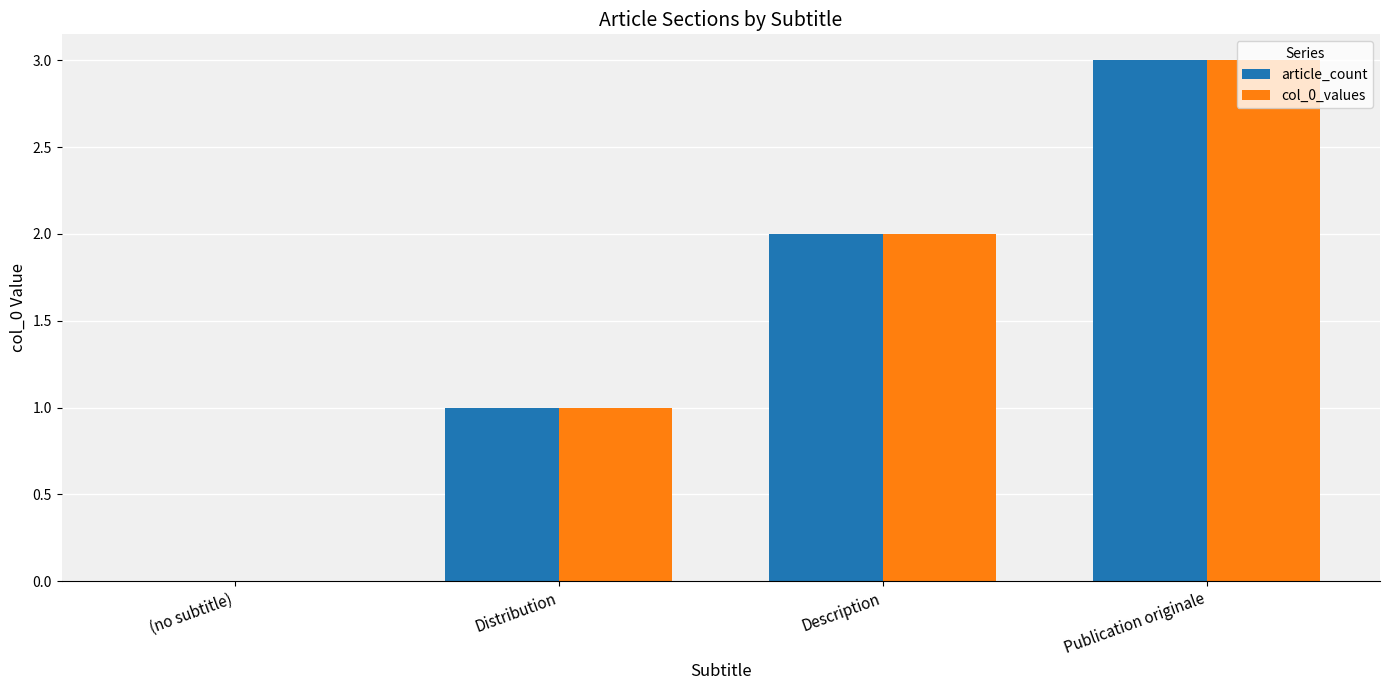

True or false: article_count has a value of 2 at (no subtitle).

False